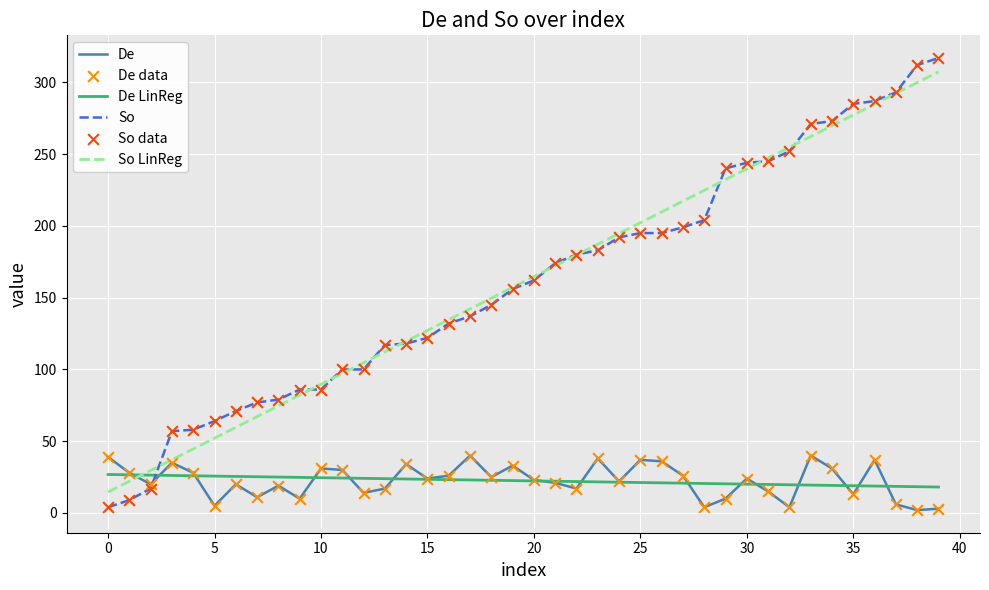

What is the maximum value shown in the chart?

317.0